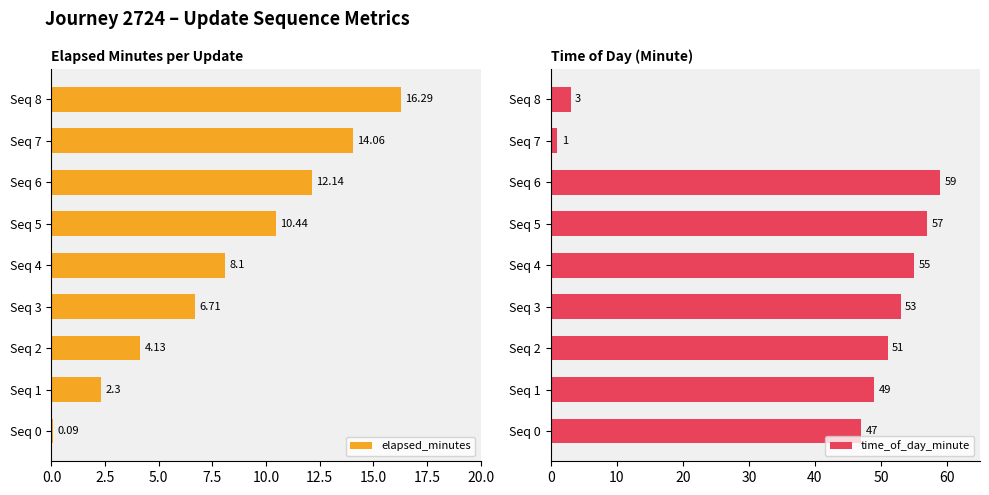

What is the average value of the elapsed_minutes series?

8.3